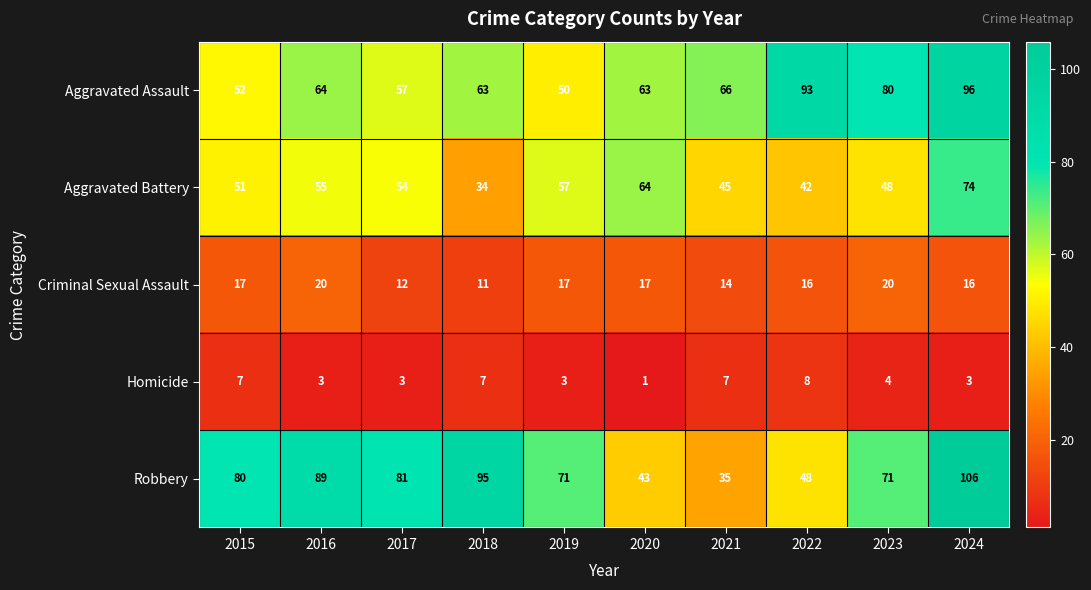

What is the minimum value for Criminal Sexual Assault?

11